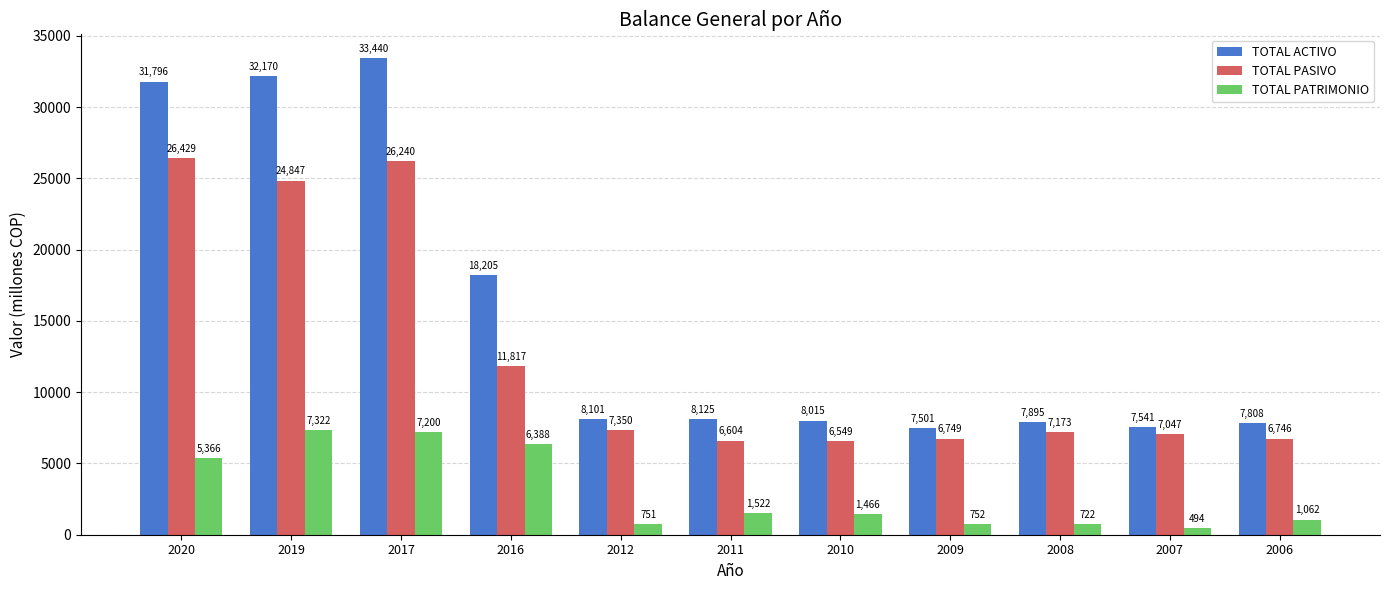

Rank the categories by TOTAL PASIVO value from highest to lowest.

2020, 2017, 2019, 2016, 2012, 2008, 2007, 2009, 2006, 2011, 2010